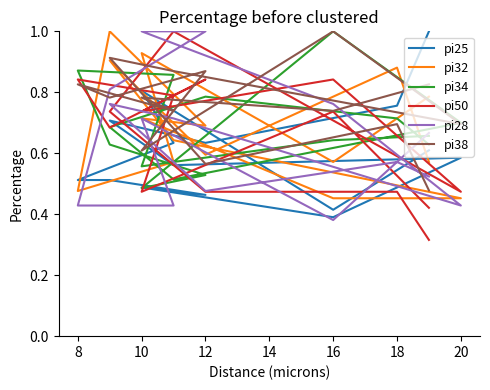

At which category does pi34 reach its first local peak?

8